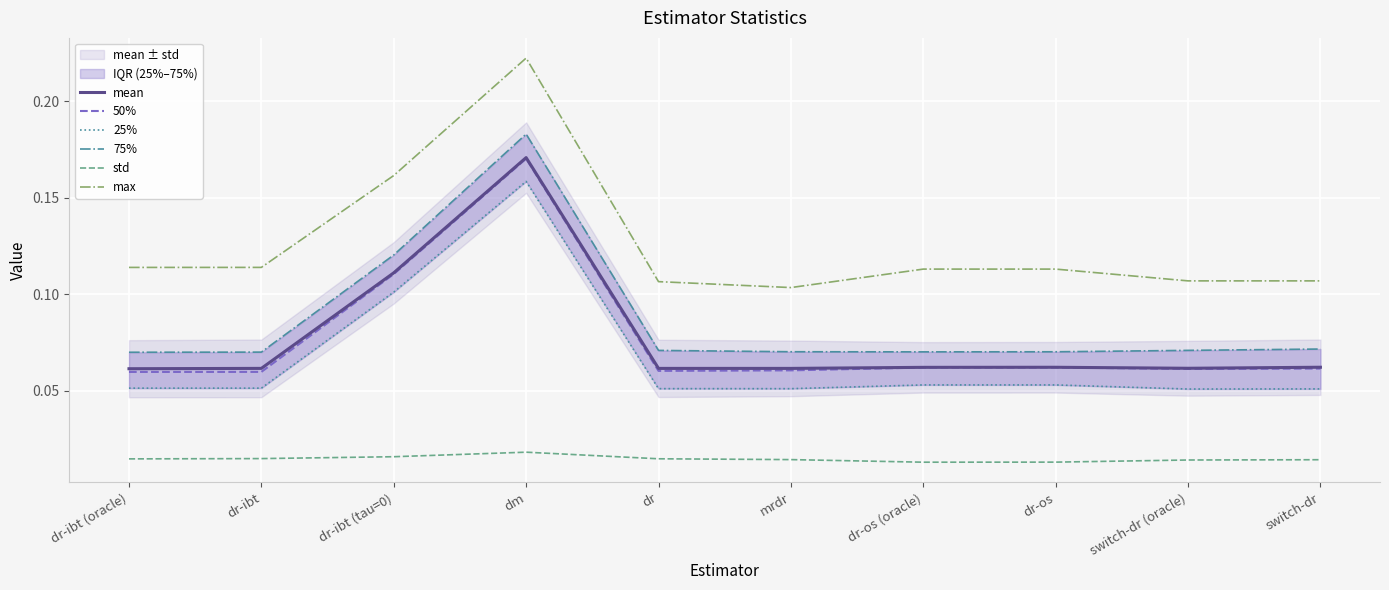

True or false: 25% and 50% cross at least once.

False